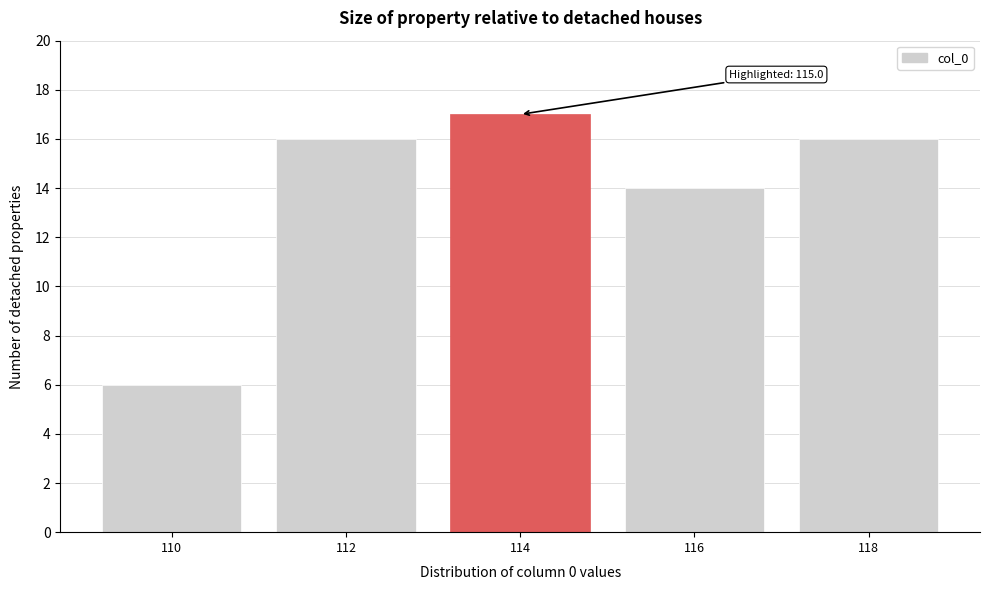

Reading right to left, extract all data points from this chart.

118=16	116=14	114=17	112=16	110=6